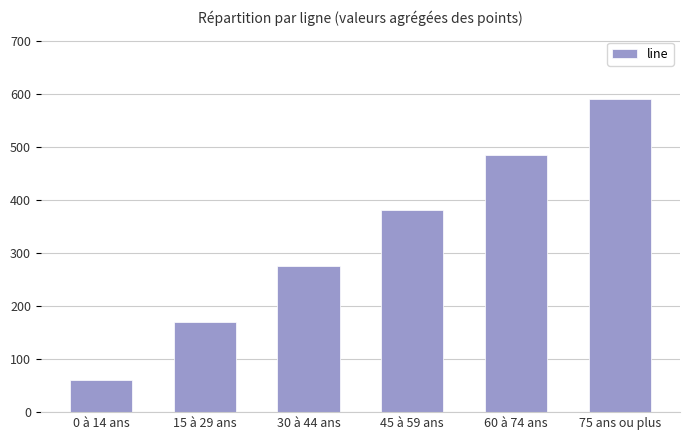

How many series are shown in this chart?

1